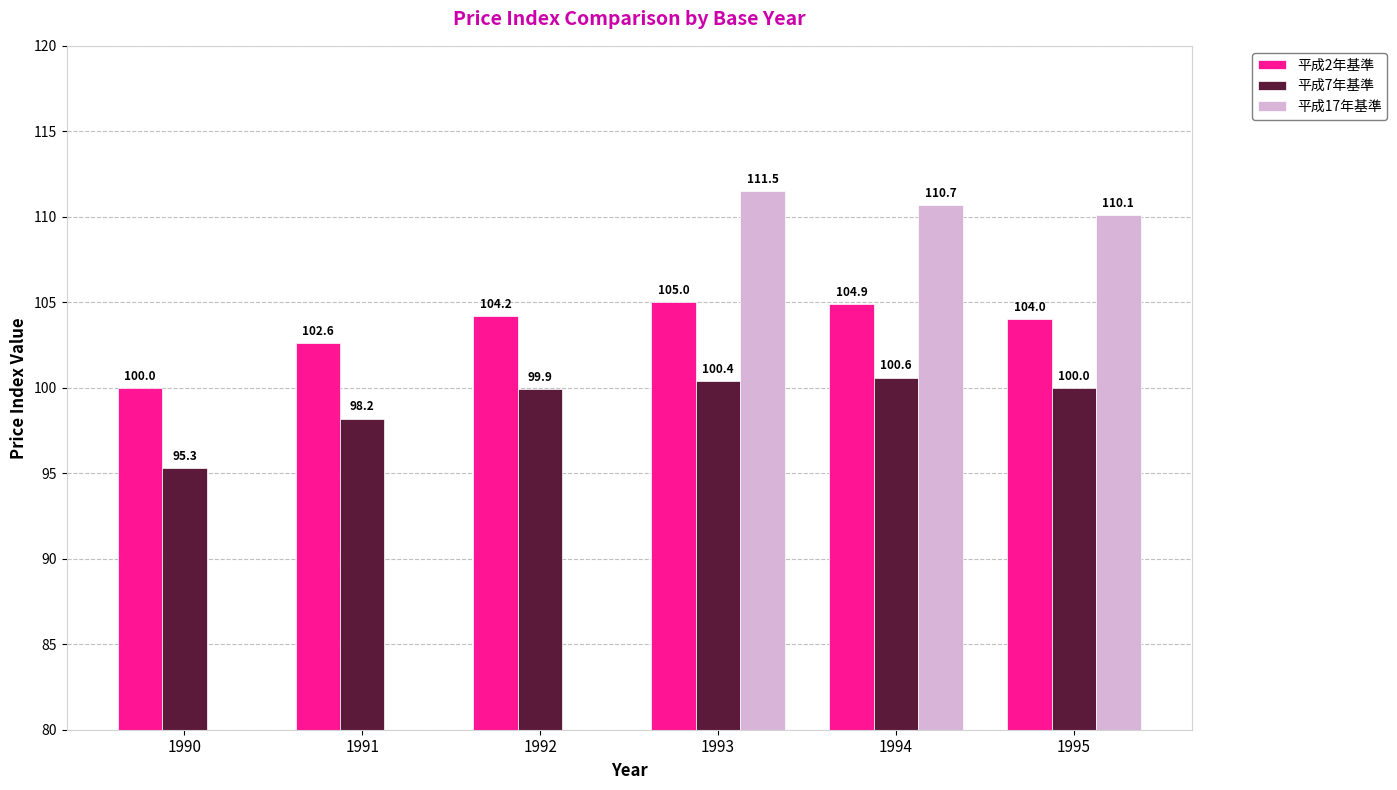

Between 1995 and 1990, which is larger?

1995